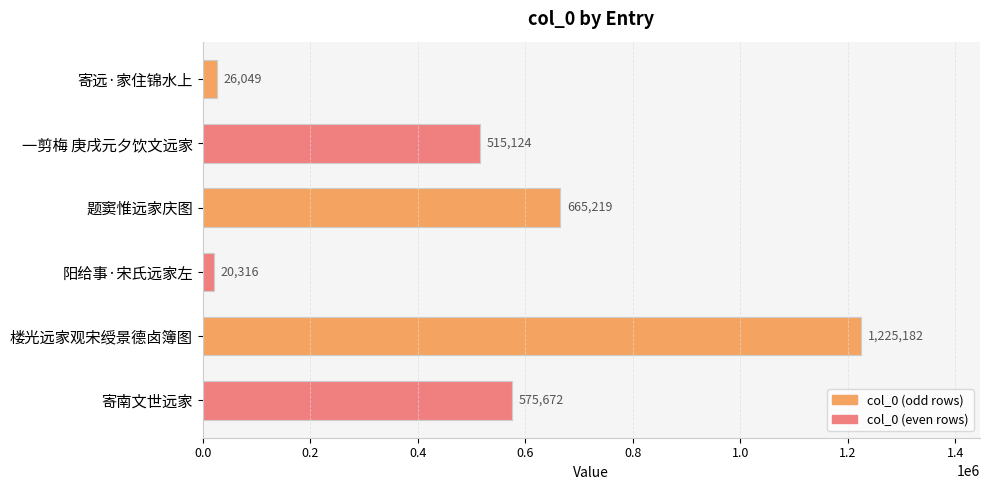

At which label is the value closest to 622749?

题窦惟远家庆图